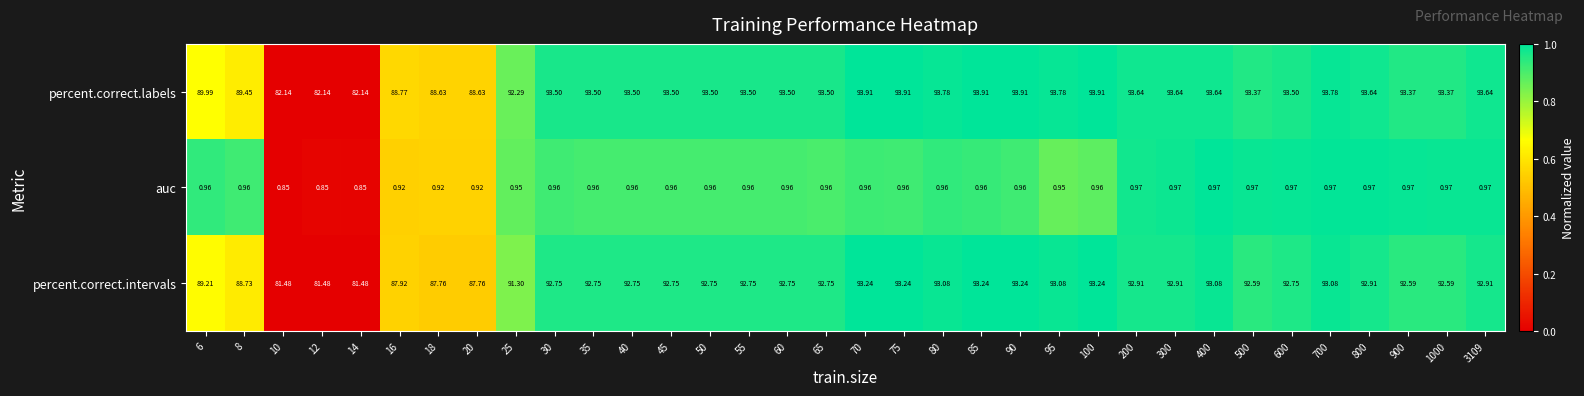

Which series has the largest total across all categories?

percent.correct.labels